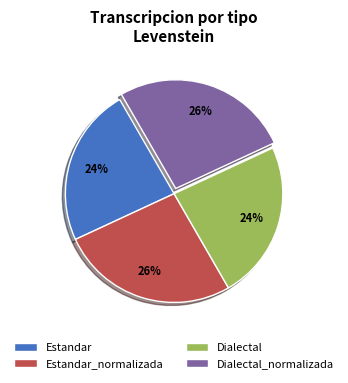

Count the number of slices in the pie.

4